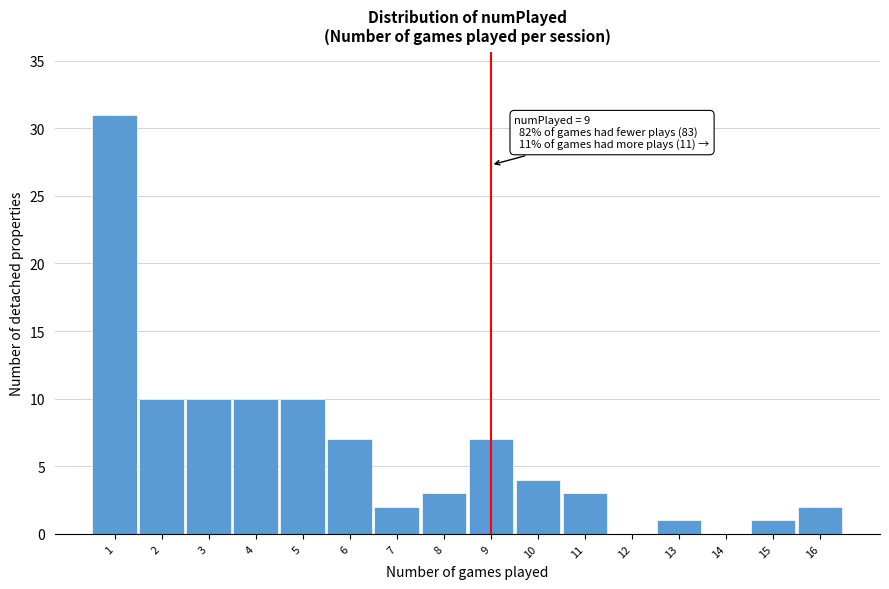

Which range on the x-axis has the tallest bar?

0.5 to 1.5